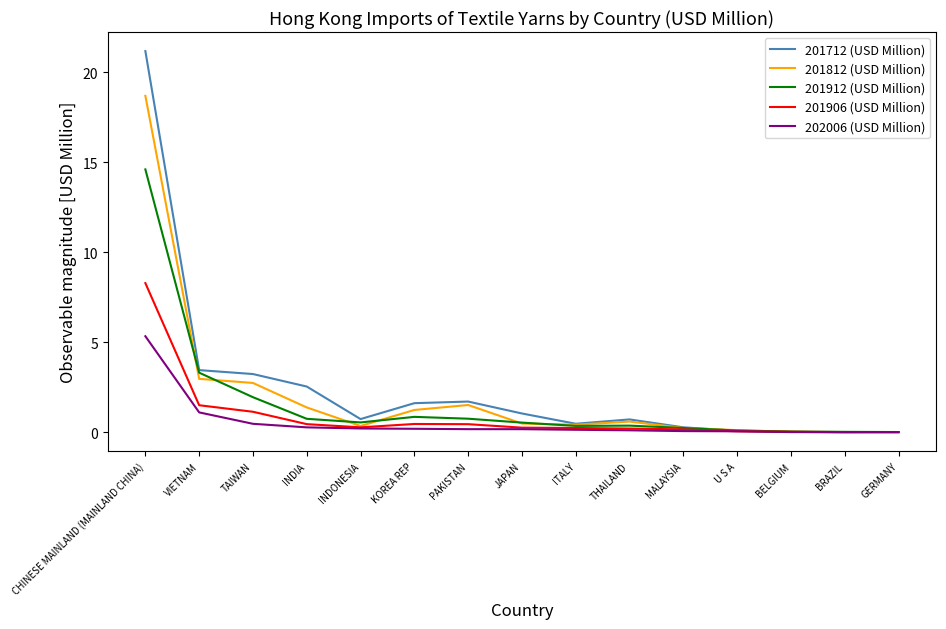

Which series has the largest total across all categories?

201712 (USD Million)